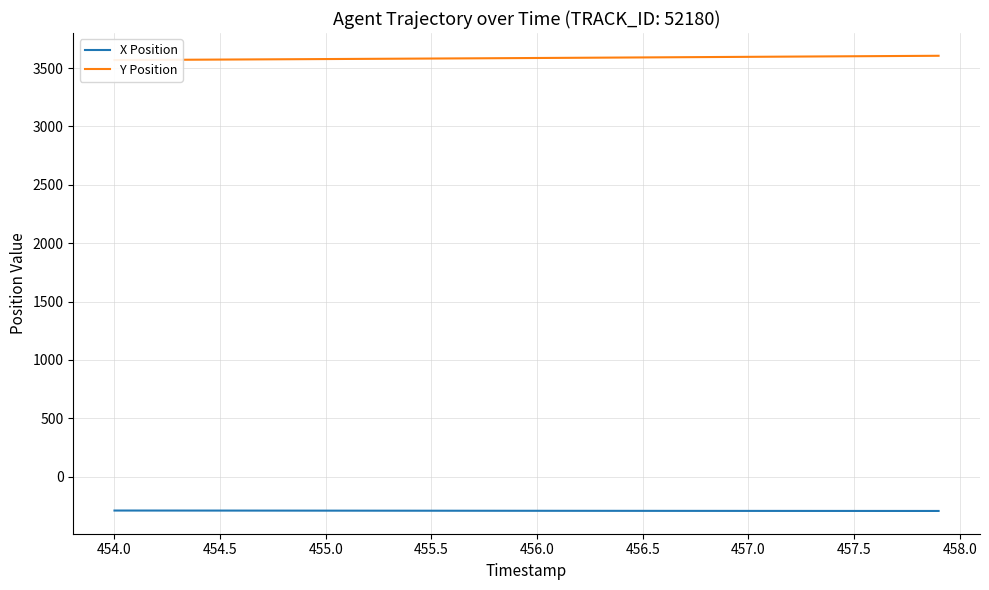

True or false: Y Position and X Position cross at least once.

False